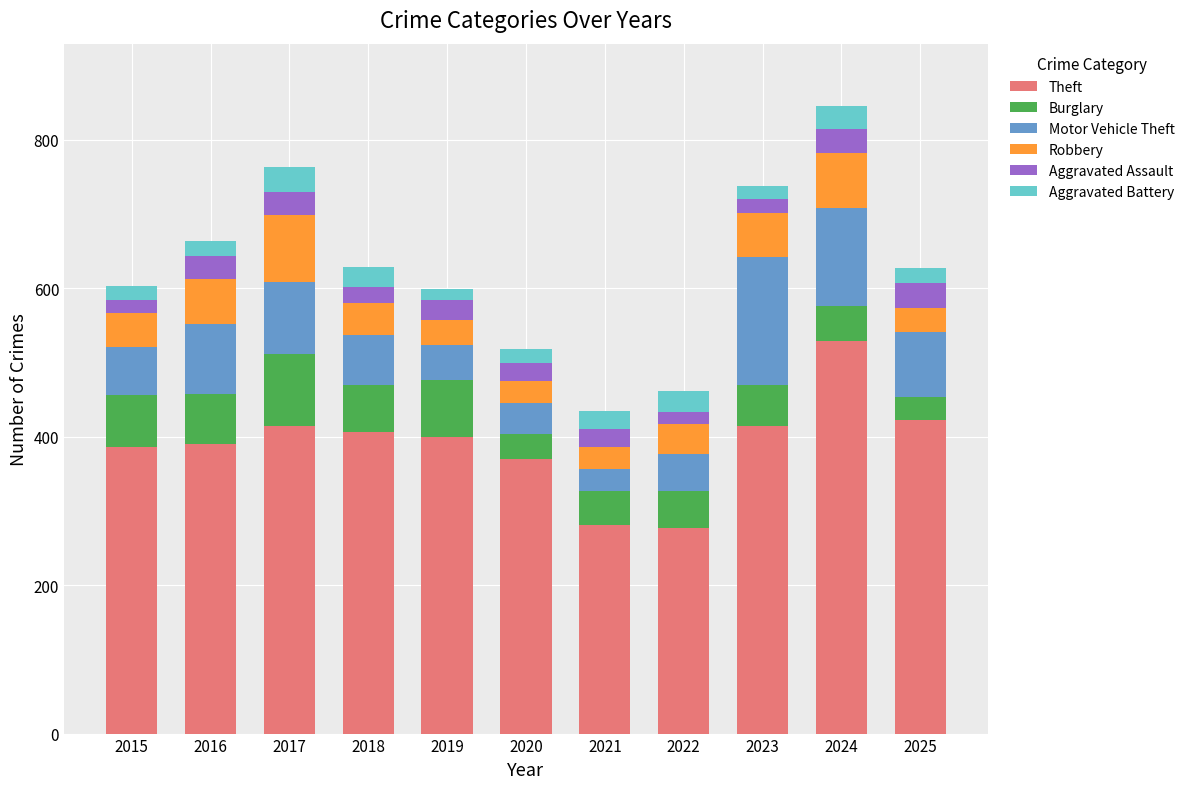

How many values in the Theft series are below 399?

5